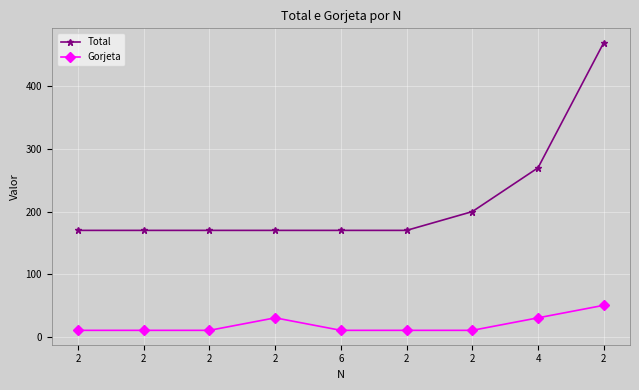

Reading right to left, extract all data points from this chart.

Total: 2=469.9	4=269.9	2=199.9	2=169.9	6=169.9	2=169.9	2=169.9	2=169.9	2=169.9
Gorjeta: 2=50.1	4=30.1	2=10.1	2=10.1	6=10.1	2=30.1	2=10.1	2=10.1	2=10.1